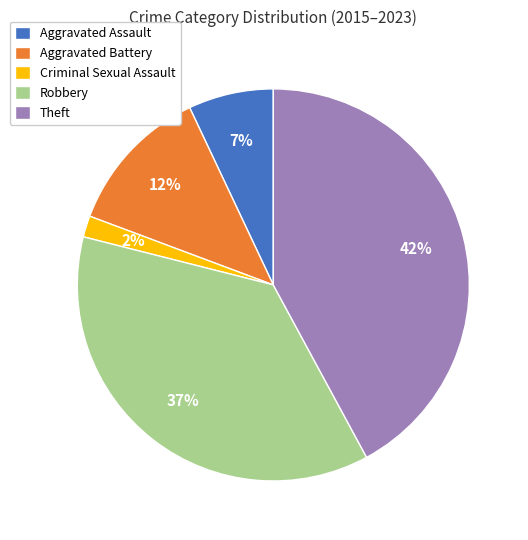

Does Criminal Sexual Assault represent more than half of the total?

No